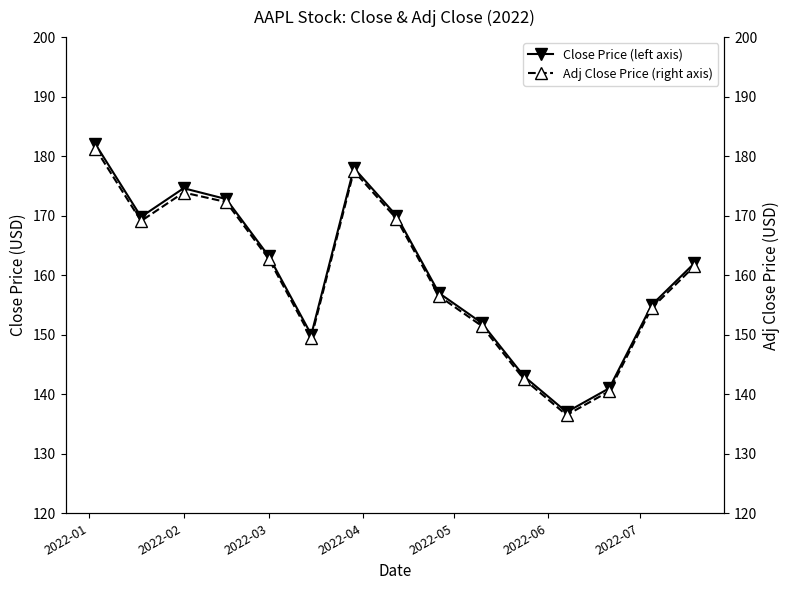

At which category does Close Price (left axis) reach its first local peak?

2022-02